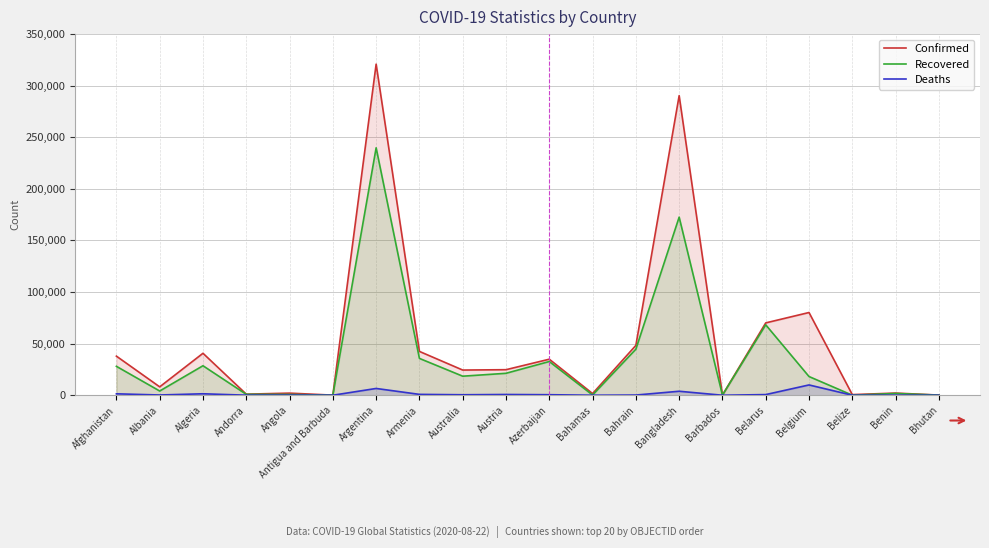

List the labels in order of Confirmed value, largest first.

Argentina, Bangladesh, Belgium, Belarus, Bahrain, Armenia, Algeria, Afghanistan, Azerbaijan, Austria, Australia, Albania, Benin, Angola, Bahamas, Andorra, Belize, Barbados, Bhutan, Antigua and Barbuda